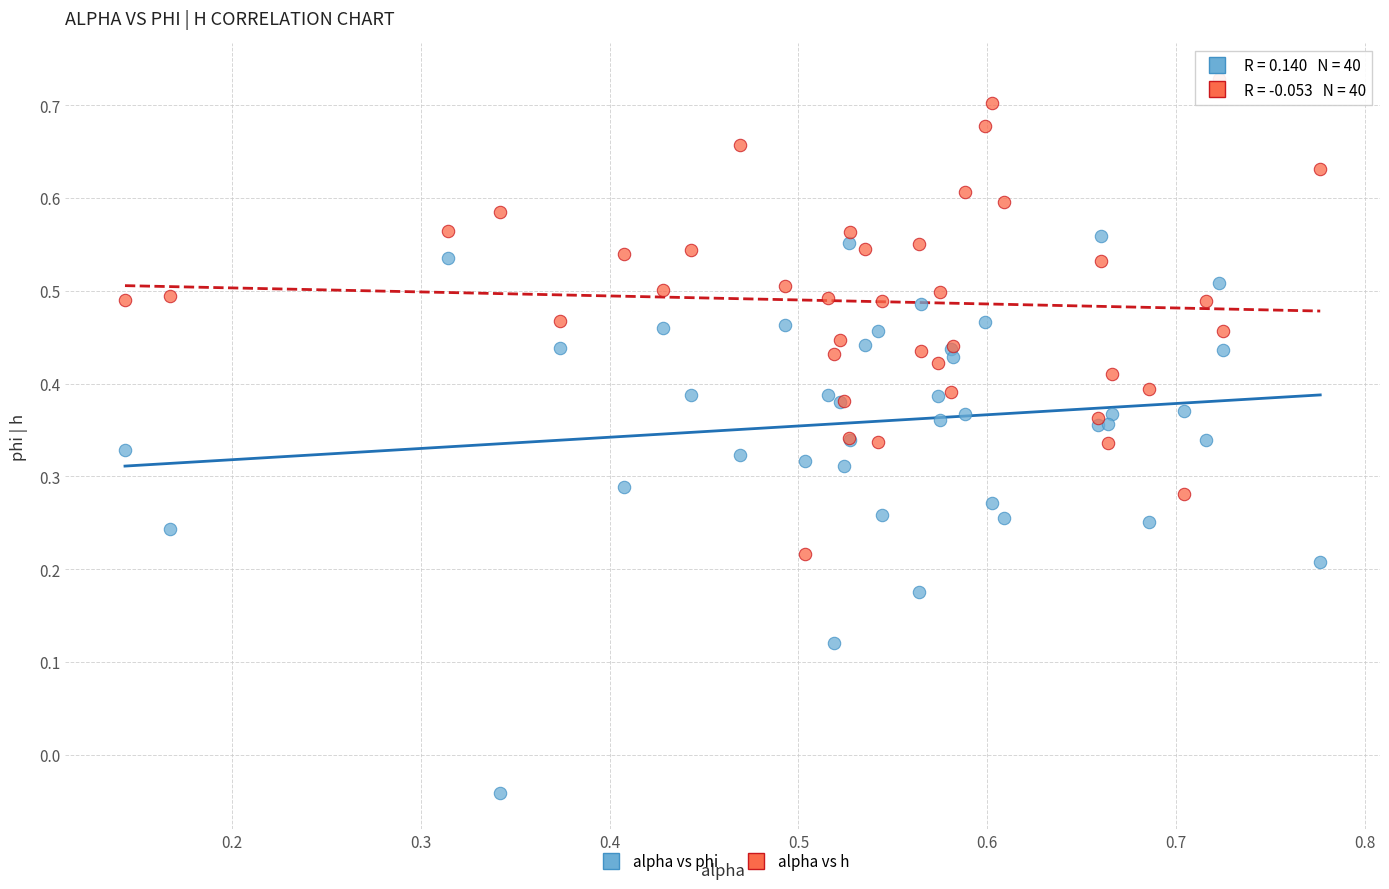

Which series reaches the minimum Y coordinate?

alpha vs phi